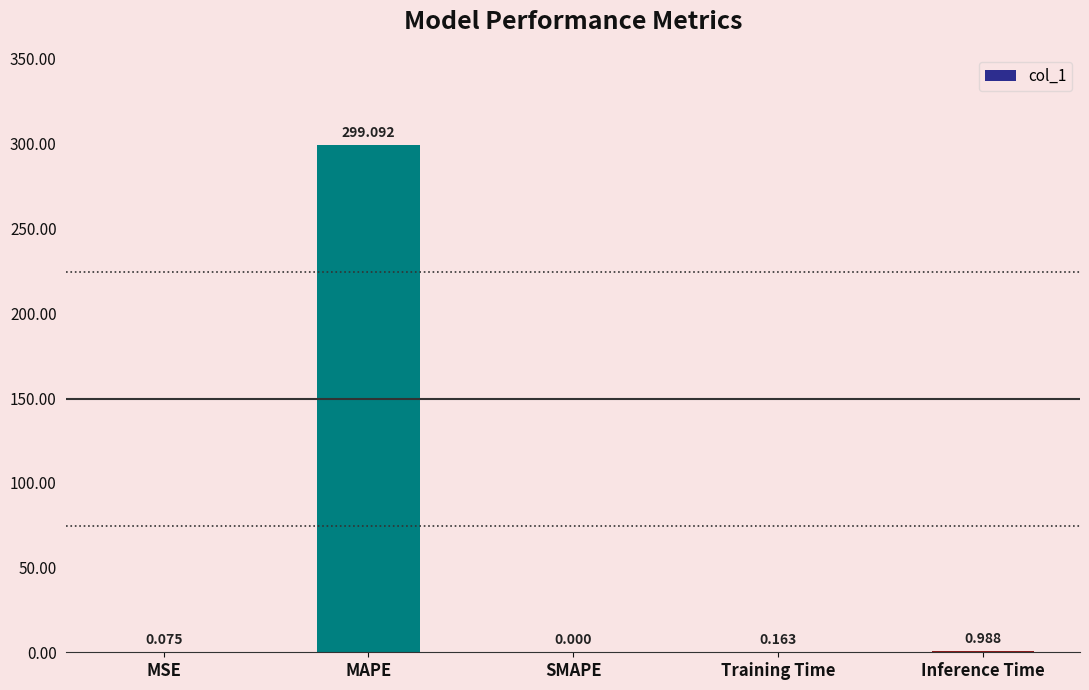

Does the chart contain stacked bars?

No